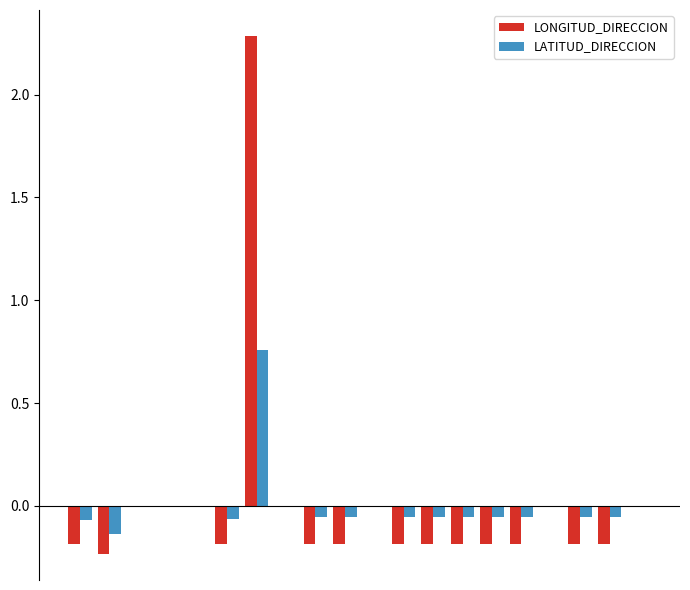

What is the maximum value shown in the chart?

2.3